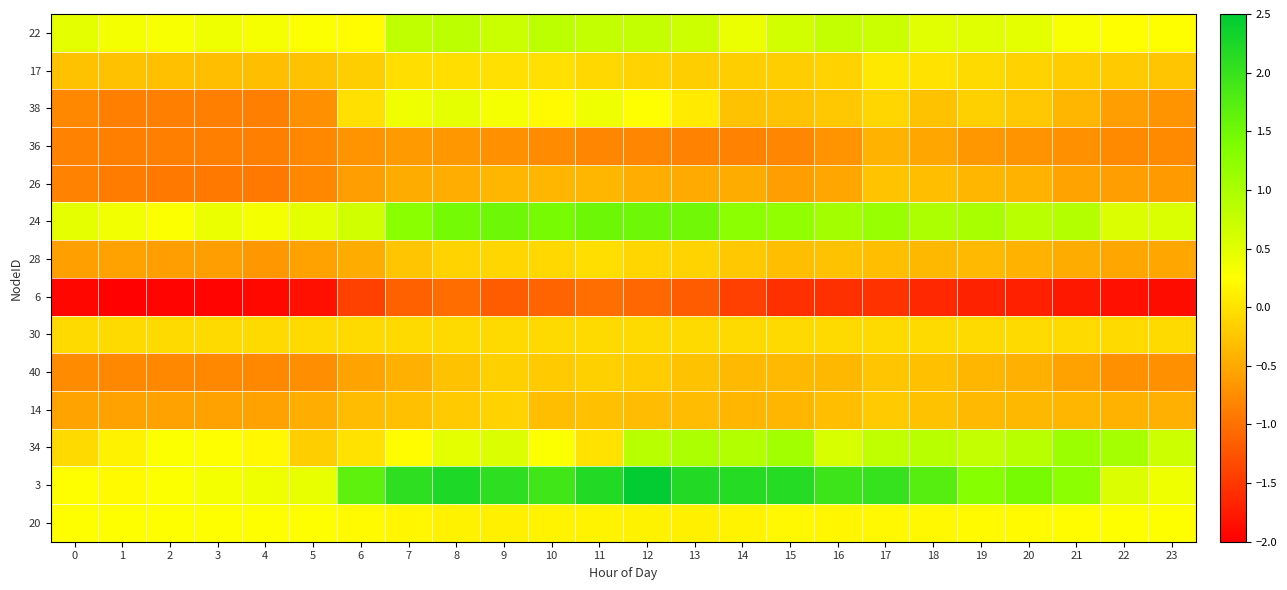

What is the total value across all series at 3?

-5.3